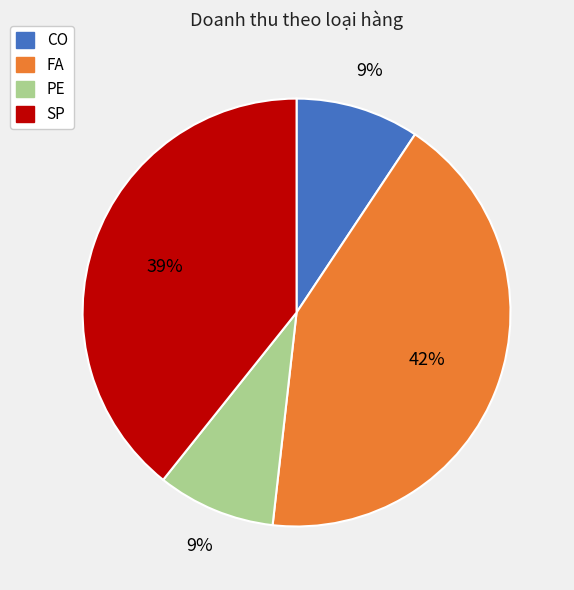

Which has a higher value, PE or SP?

SP